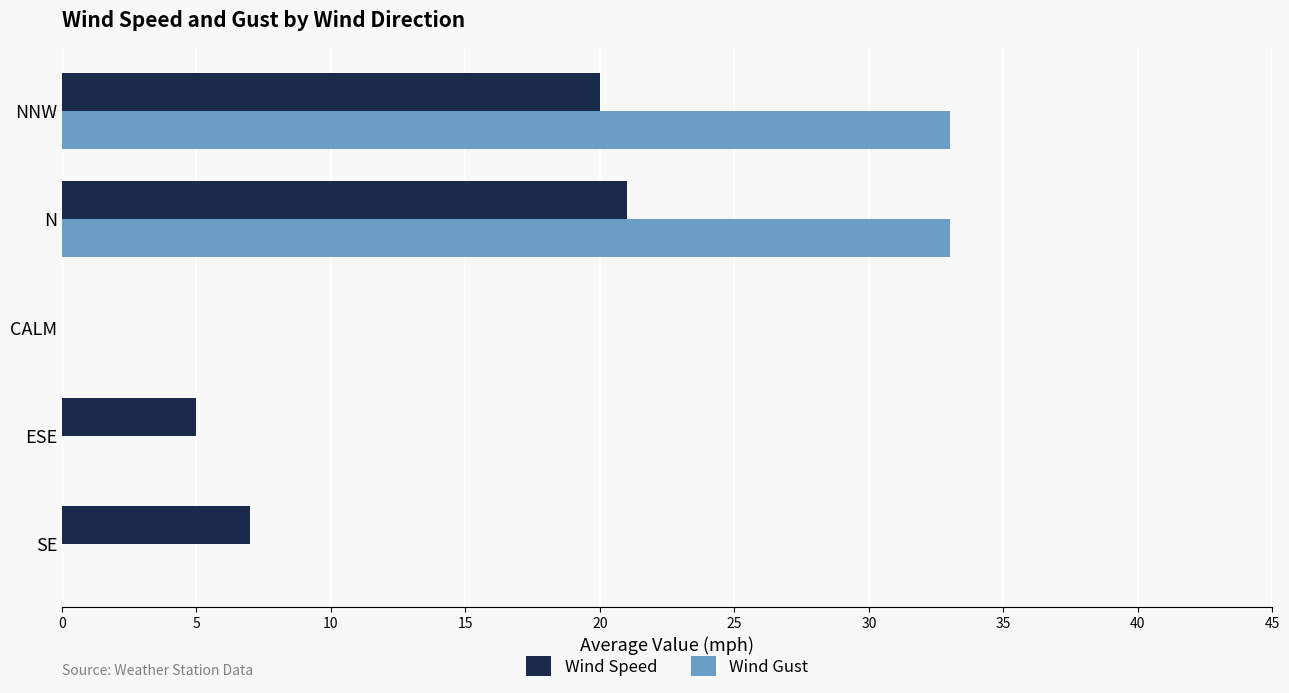

What is the greatest value displayed?

33